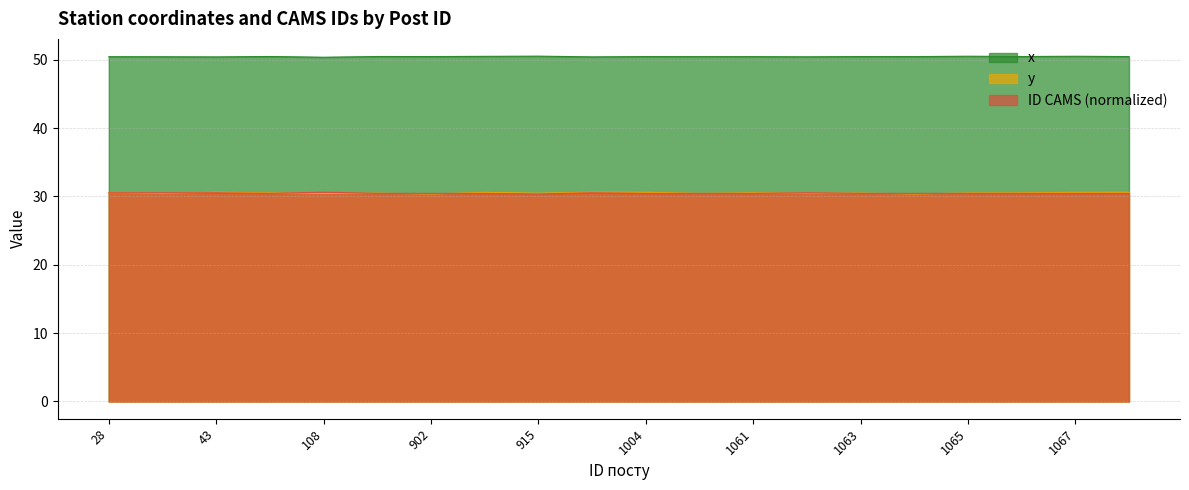

At which category does the chart reach its minimum across all series?

1064